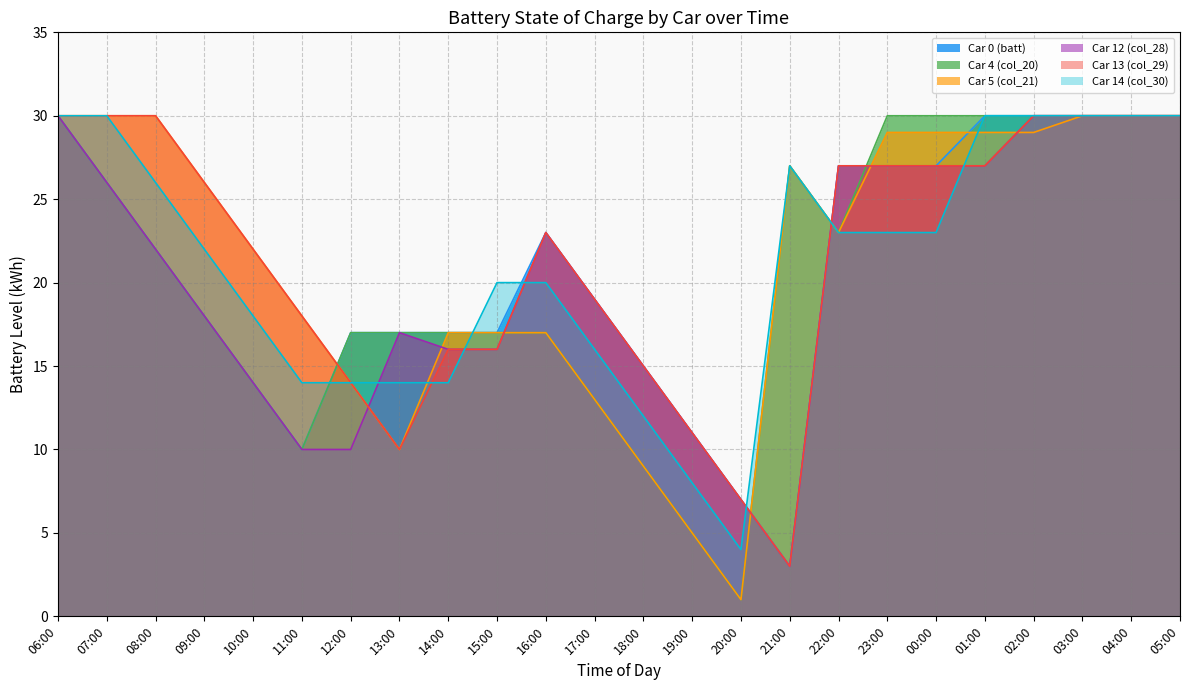

True or false: Car 13 (col_29) and Car 0 (batt) cross at least once.

True